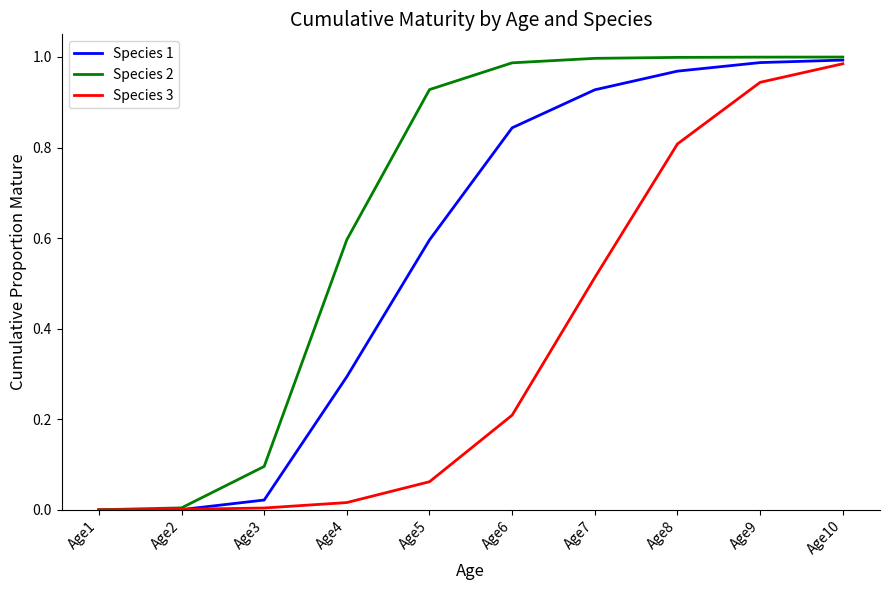

Which series changed the most between Age2 and Age9?

Species 2